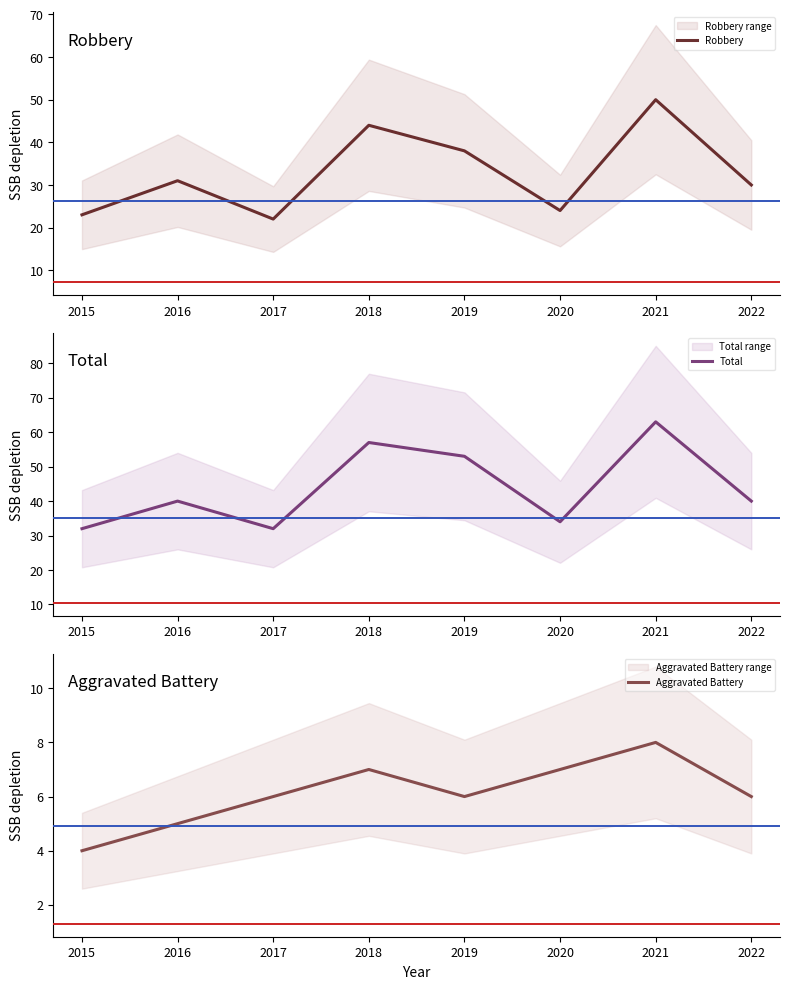

True or false: Total has a value of 34 at 2020.

True